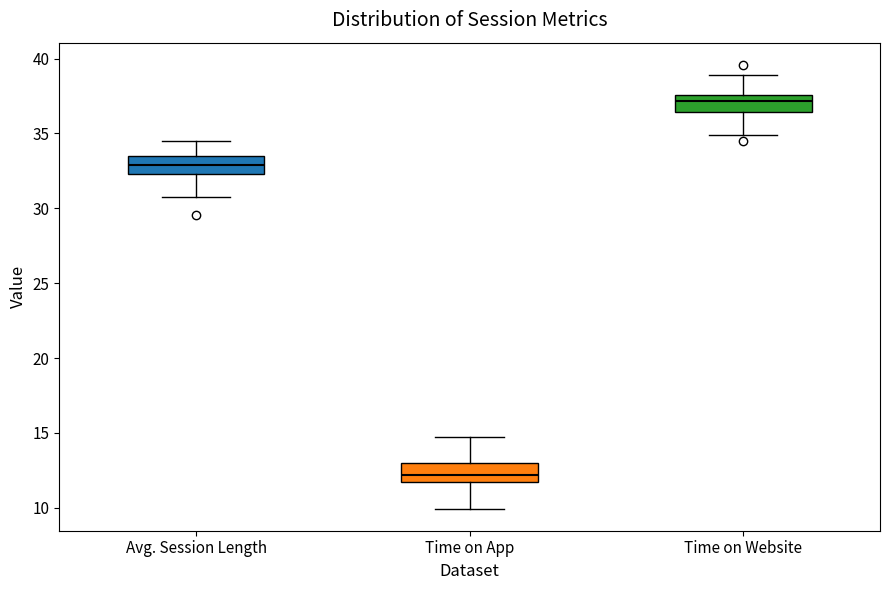

Reading left to right, read every box against the y-axis: the position of its median line, the range the box covers, and the ends of its whiskers. The values are not printed on the chart, so give them approximately, as read against the axis.

Avg. Session Length: median 33.0, box 32.5 to 33.5, whiskers 30.5 to 34.5
Time on App: median 12.0, box 11.5 to 13.0, whiskers 10.0 to 14.5
Time on Website: median 37.0, box 36.5 to 37.5, whiskers 35.0 to 39.0